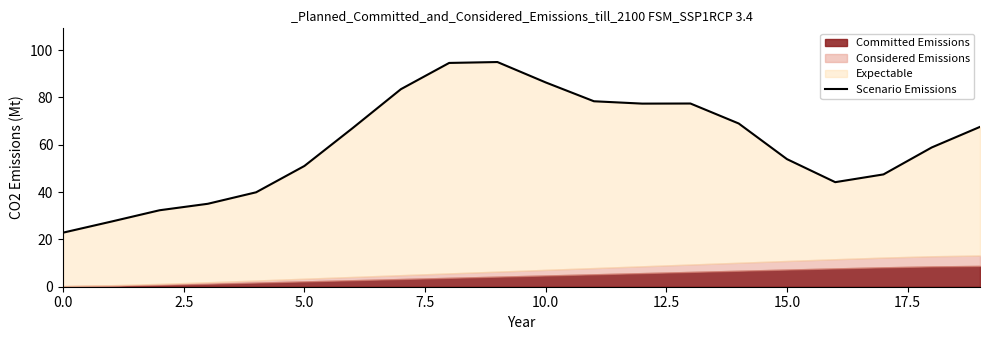

What is the label of the 6th point from the right?

14